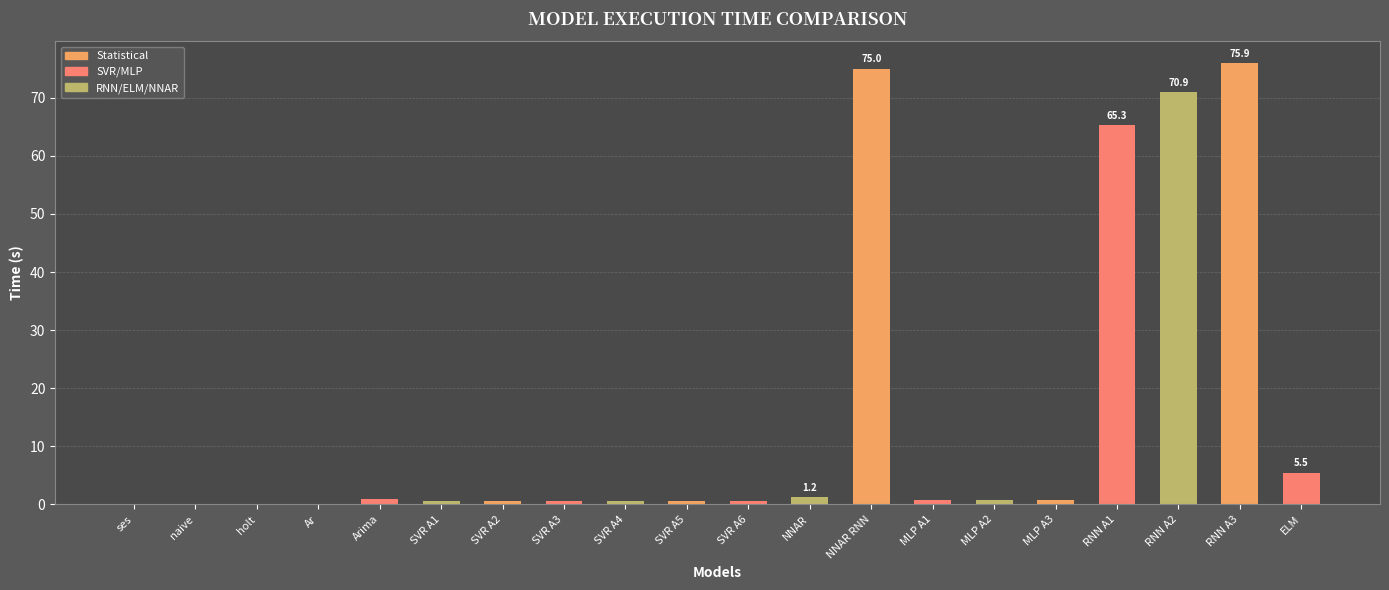

The chart shows a value of 0.8 at MLP A3. True or false?

True